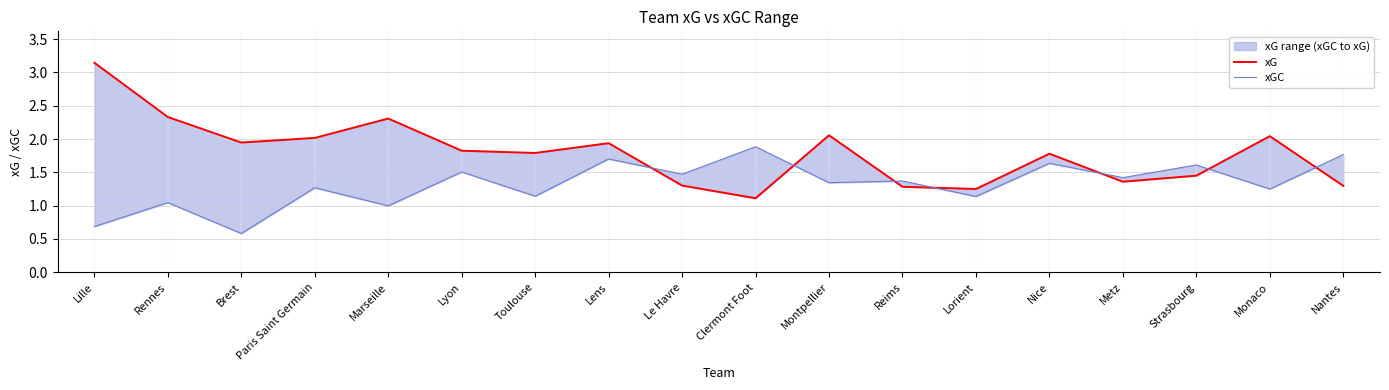

The value of xG at Le Havre is 1.3. True or false?

True